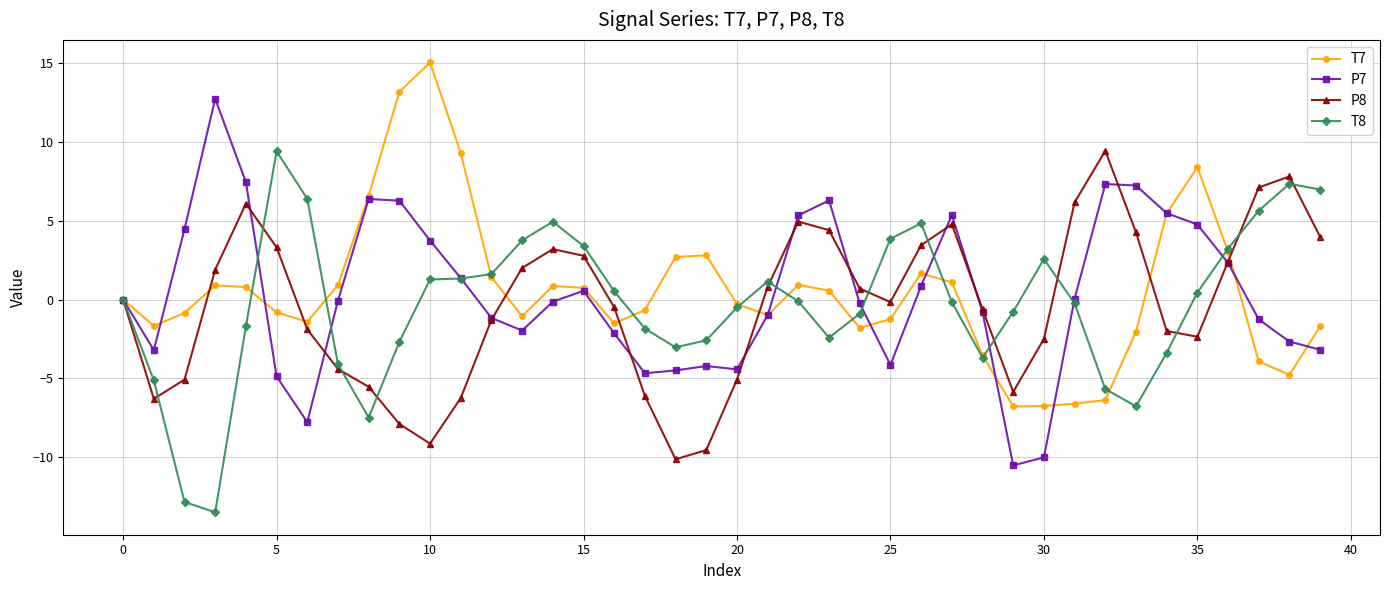

Count the number of data series in this chart.

4